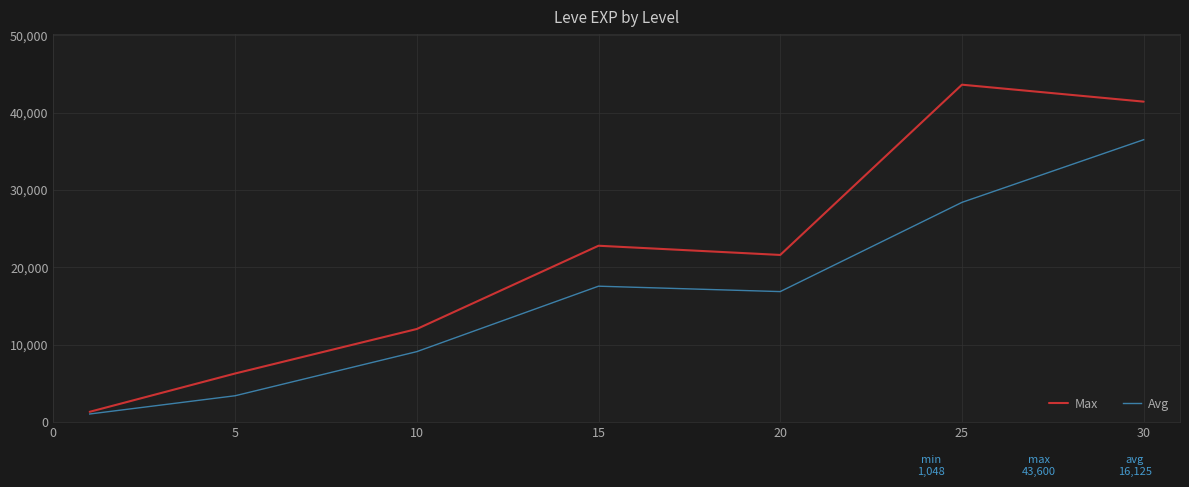

Which series has the widest spread of values?

Max